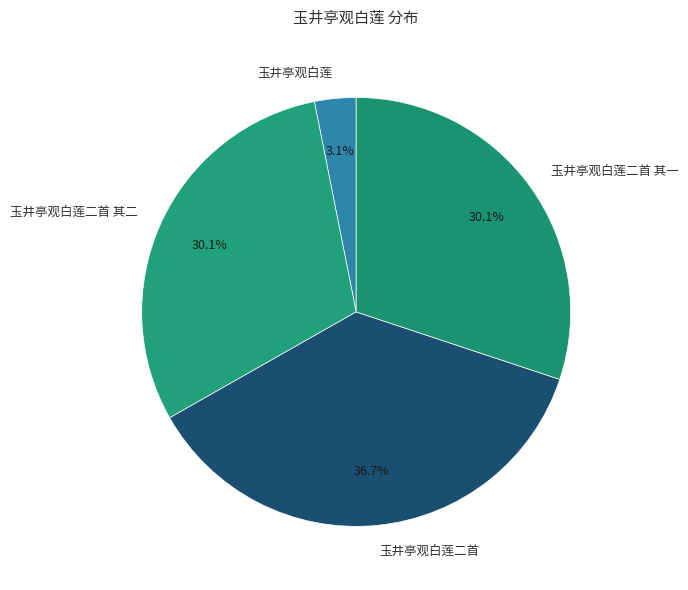

Is there any slice that represents more than half of the pie?

No